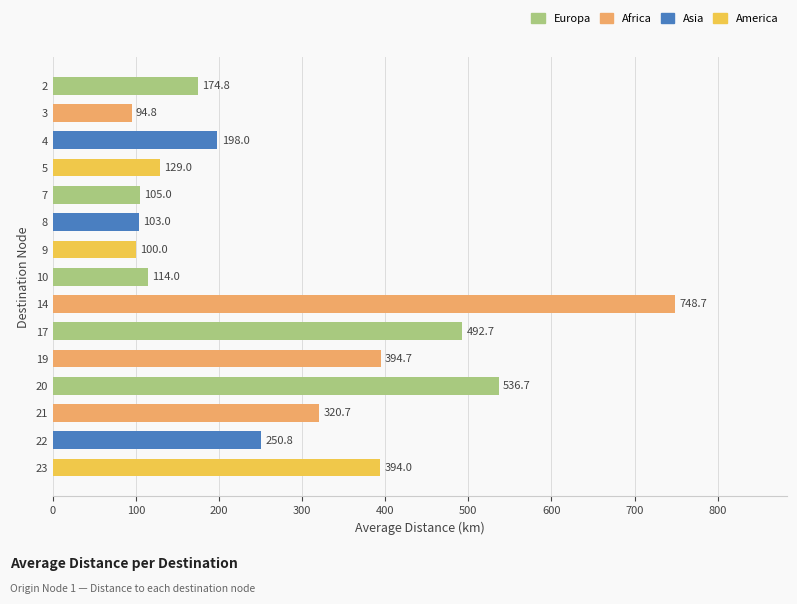

The chart shows a value of 536.7 at 20. True or false?

True